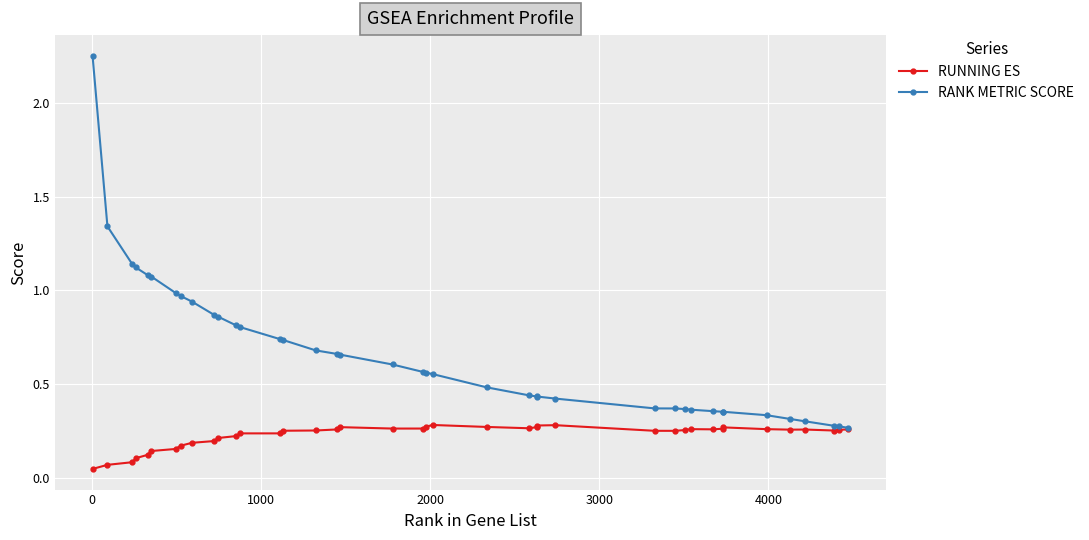

Which series has the largest total across all categories?

RANK METRIC SCORE